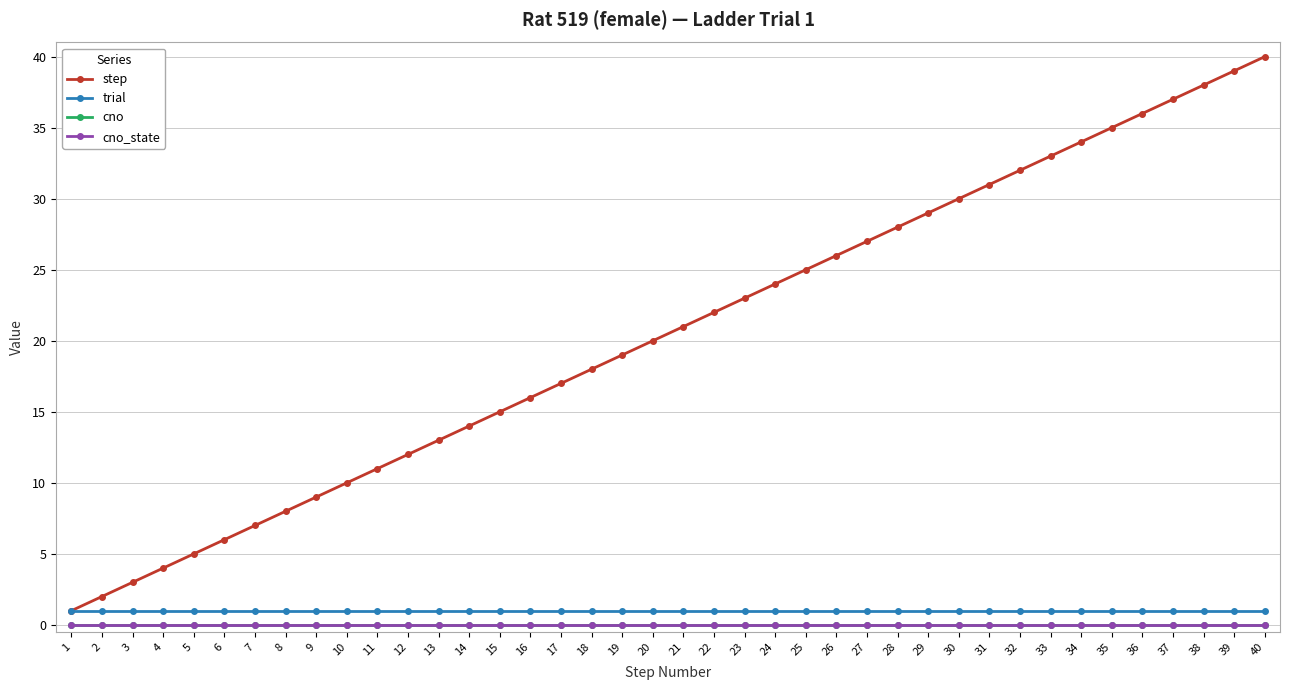

Is this an area chart (filled region under the line)?

No